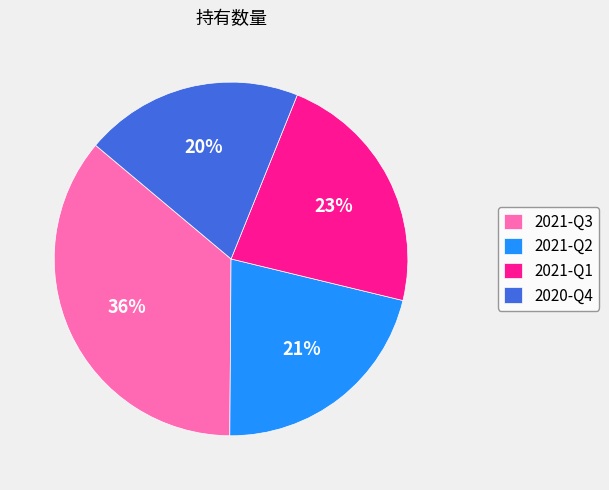

Between 2021-Q1 and 2021-Q3, which is larger?

2021-Q3